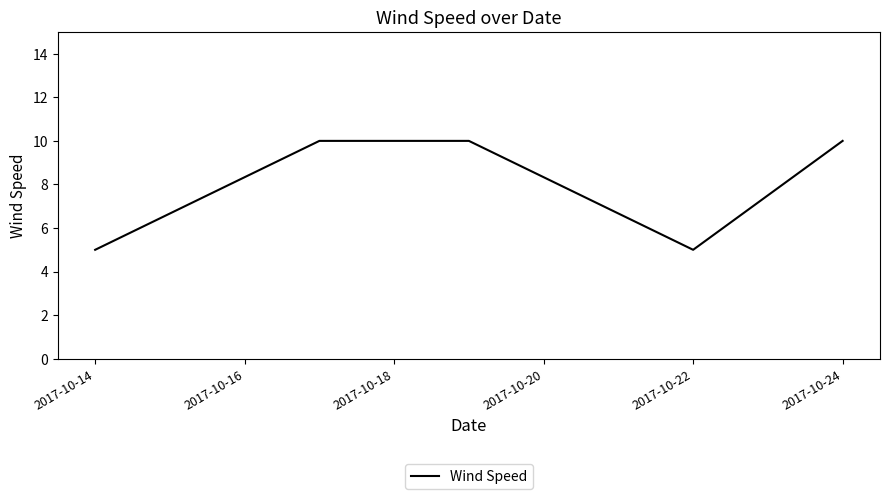

What is the average value?

8